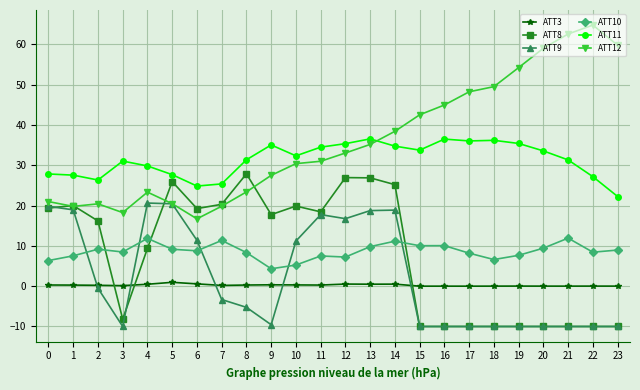

How many times do ATT8 and ATT12 cross each other?

4